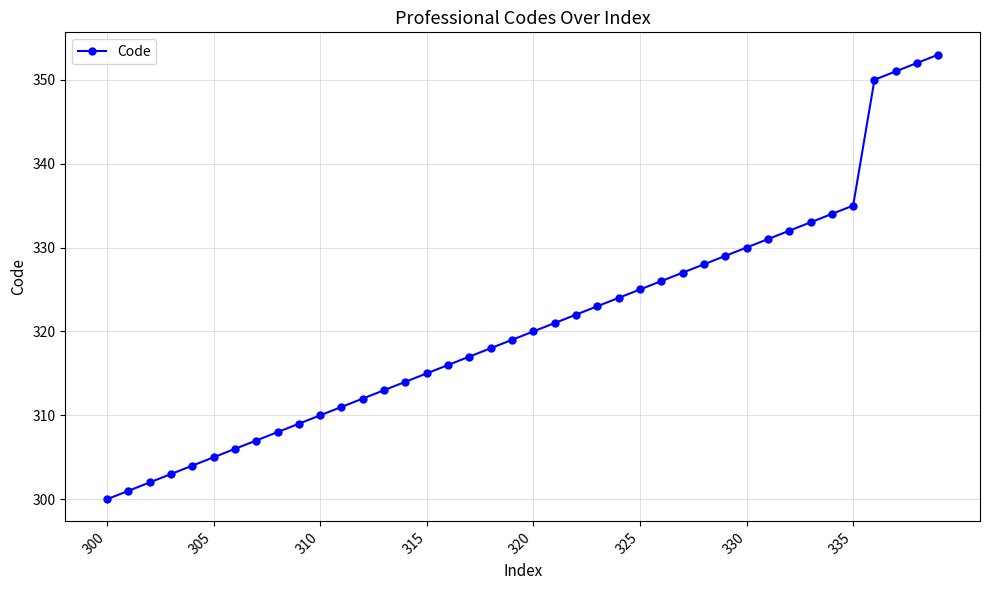

What is the greatest value displayed?

353